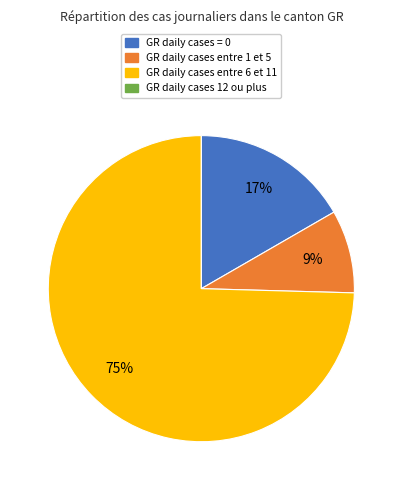

Is there a majority slice in this chart?

Yes